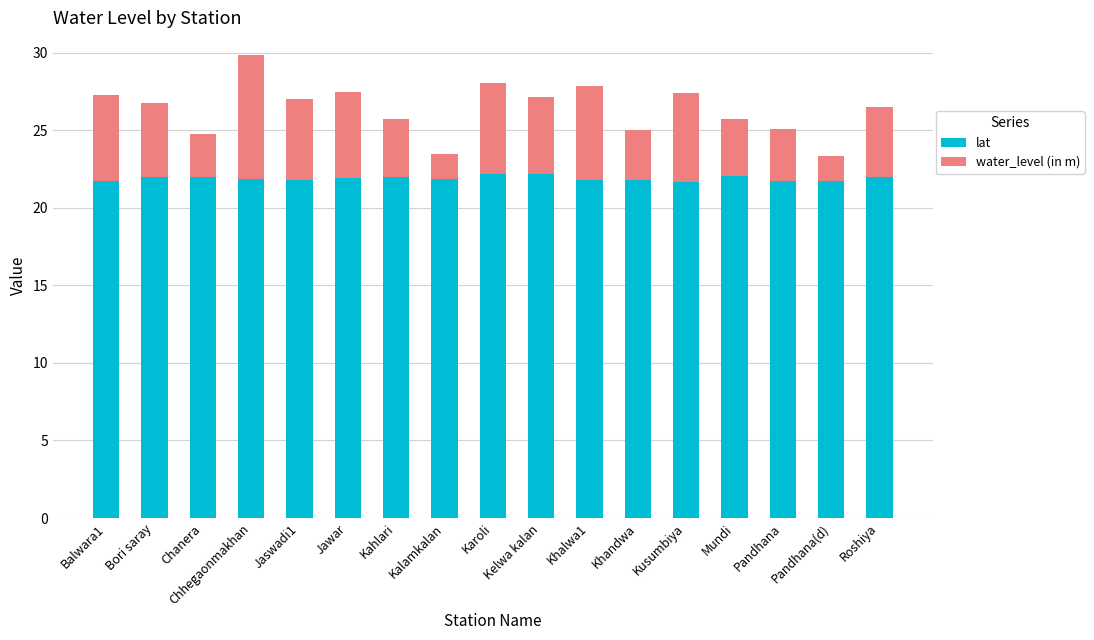

What is the minimum value for lat?

21.7